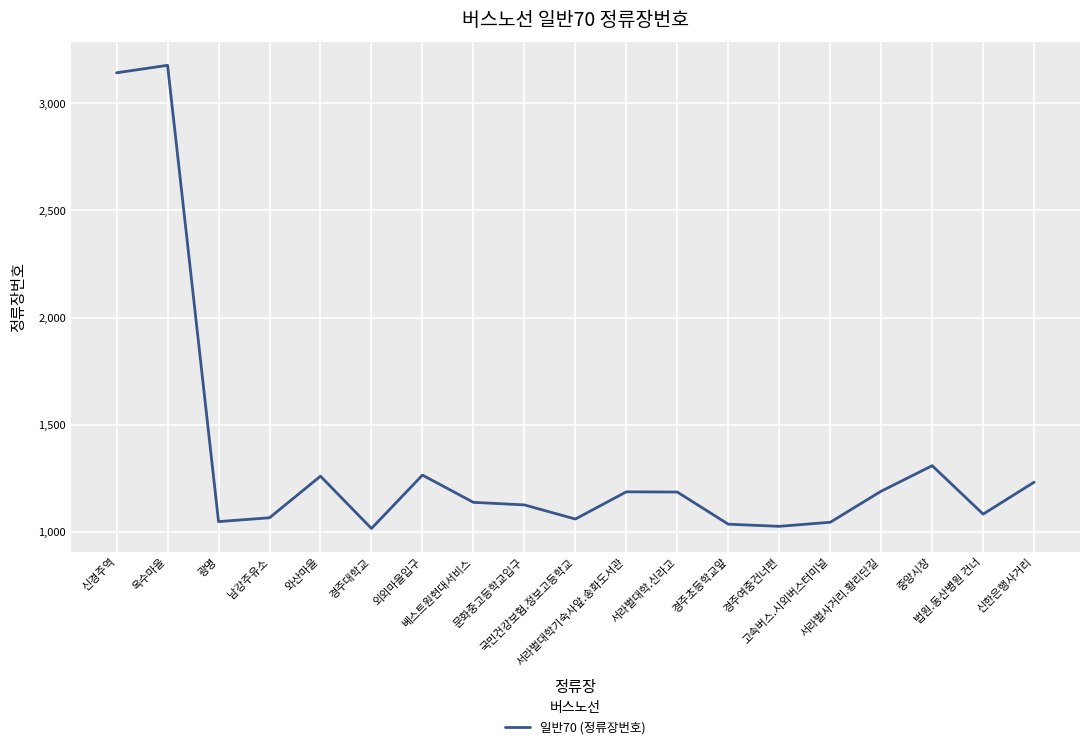

What is the average value?

1347